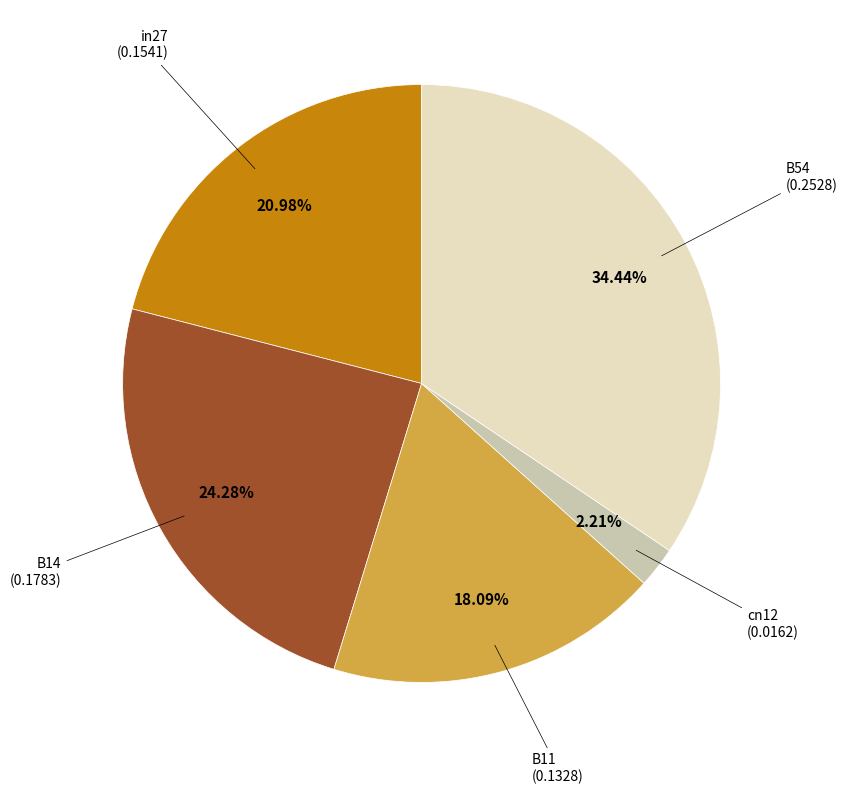

Is there a majority slice in this chart?

No